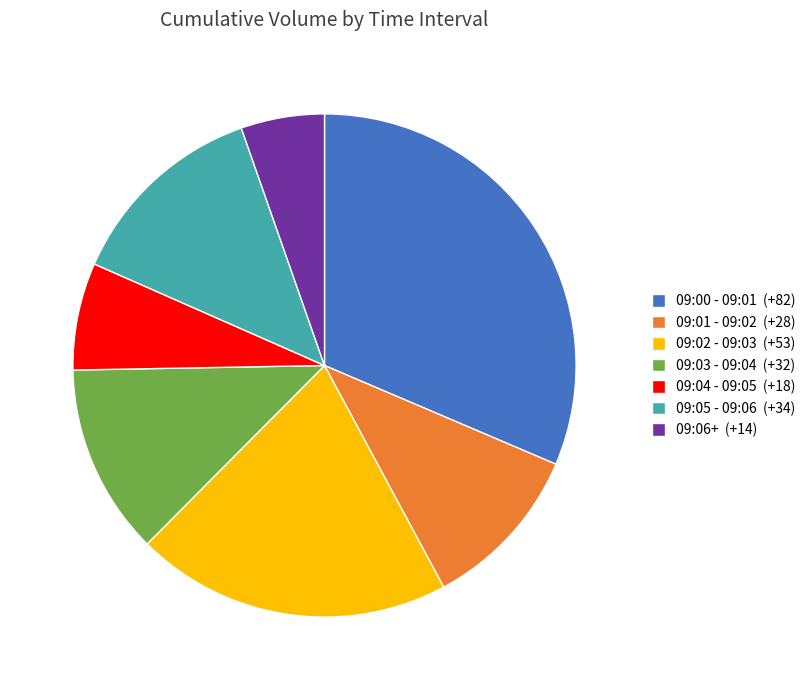

True or false: 09:00 - 09:01 accounts for 1% of the total.

False